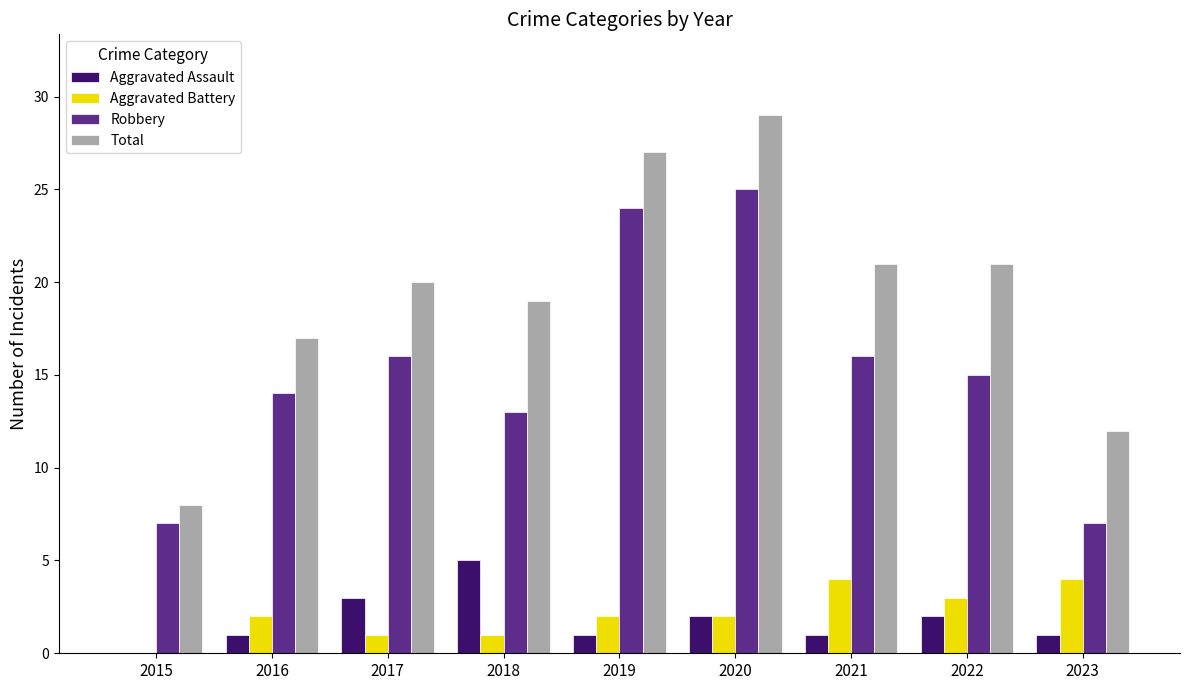

What is the total value across all series at 2019?

54